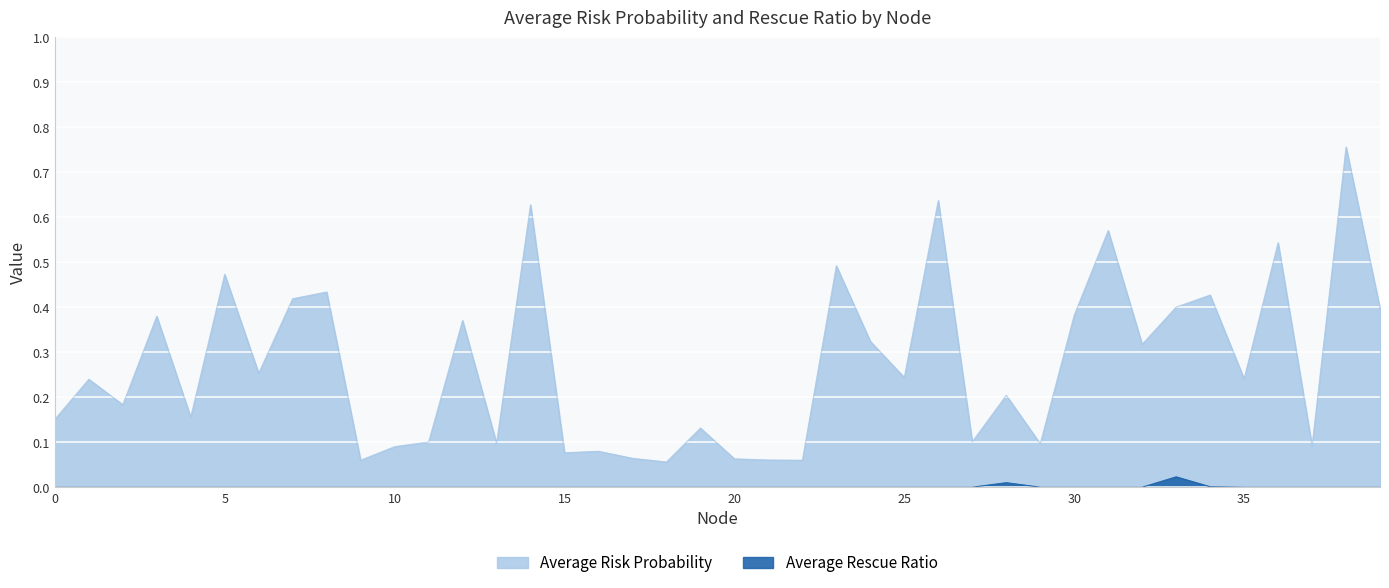

Reading right to left, transcribe all the data shown in this chart.

Average Risk Probability: 39=0.4	38=0.8	37=0.1	36=0.5	35=0.2	34=0.4	33=0.4	32=0.3	31=0.6	30=0.4	29=0.1	28=0.2	27=0.1	26=0.6	25=0.2	24=0.3	23=0.5	22=0.1	21=0.1	20=0.1	19=0.1	18=0.1	17=0.1	16=0.1	15=0.1	14=0.6	13=0.1	12=0.4	11=0.1	10=0.1	9=0.1	8=0.4	7=0.4	6=0.3	5=0.5	4=0.2	3=0.4	2=0.2	1=0.2	0=0.2
Average Rescue Ratio: 39=0.0	38=0.0	37=0.0	36=0.0	35=0.0	34=0.0	33=0.0	32=0.0	31=0.0	30=0.0	29=0.0	28=0.0	27=0.0	26=0.0	25=0.0	24=0.0	23=0.0	22=0.0	21=0.0	20=0.0	19=0.0	18=0.0	17=0.0	16=0.0	15=0.0	14=0.0	13=0.0	12=0.0	11=0.0	10=0.0	9=0.0	8=0.0	7=0.0	6=0.0	5=0.0	4=0.0	3=0.0	2=0.0	1=0.0	0=0.0